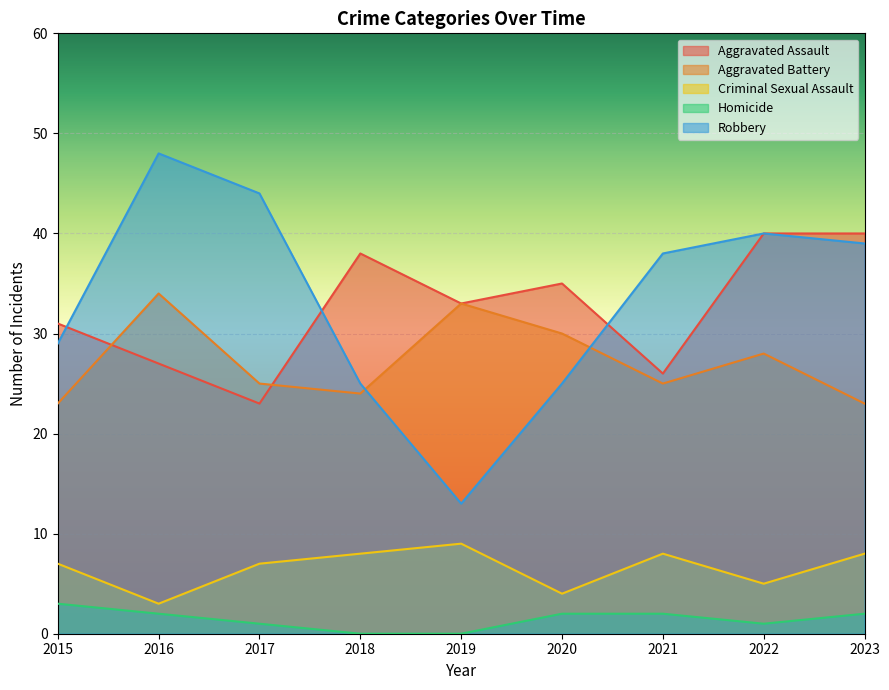

What is the value of the Criminal Sexual Assault point at the 2nd from the left?

3